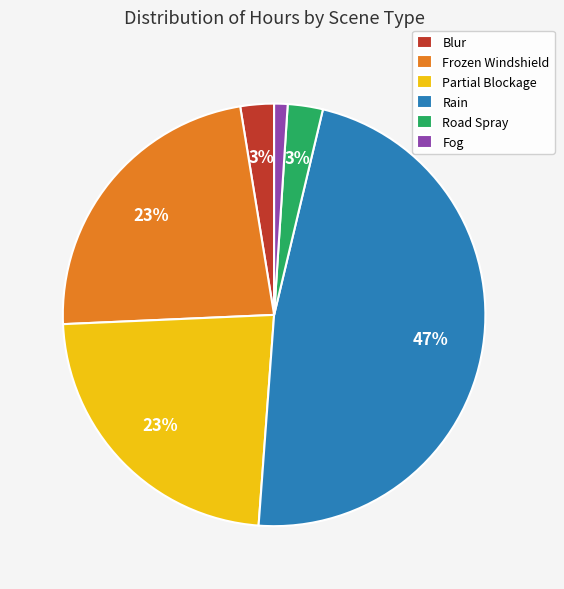

Which has a higher value, Frozen Windshield or Road Spray?

Frozen Windshield